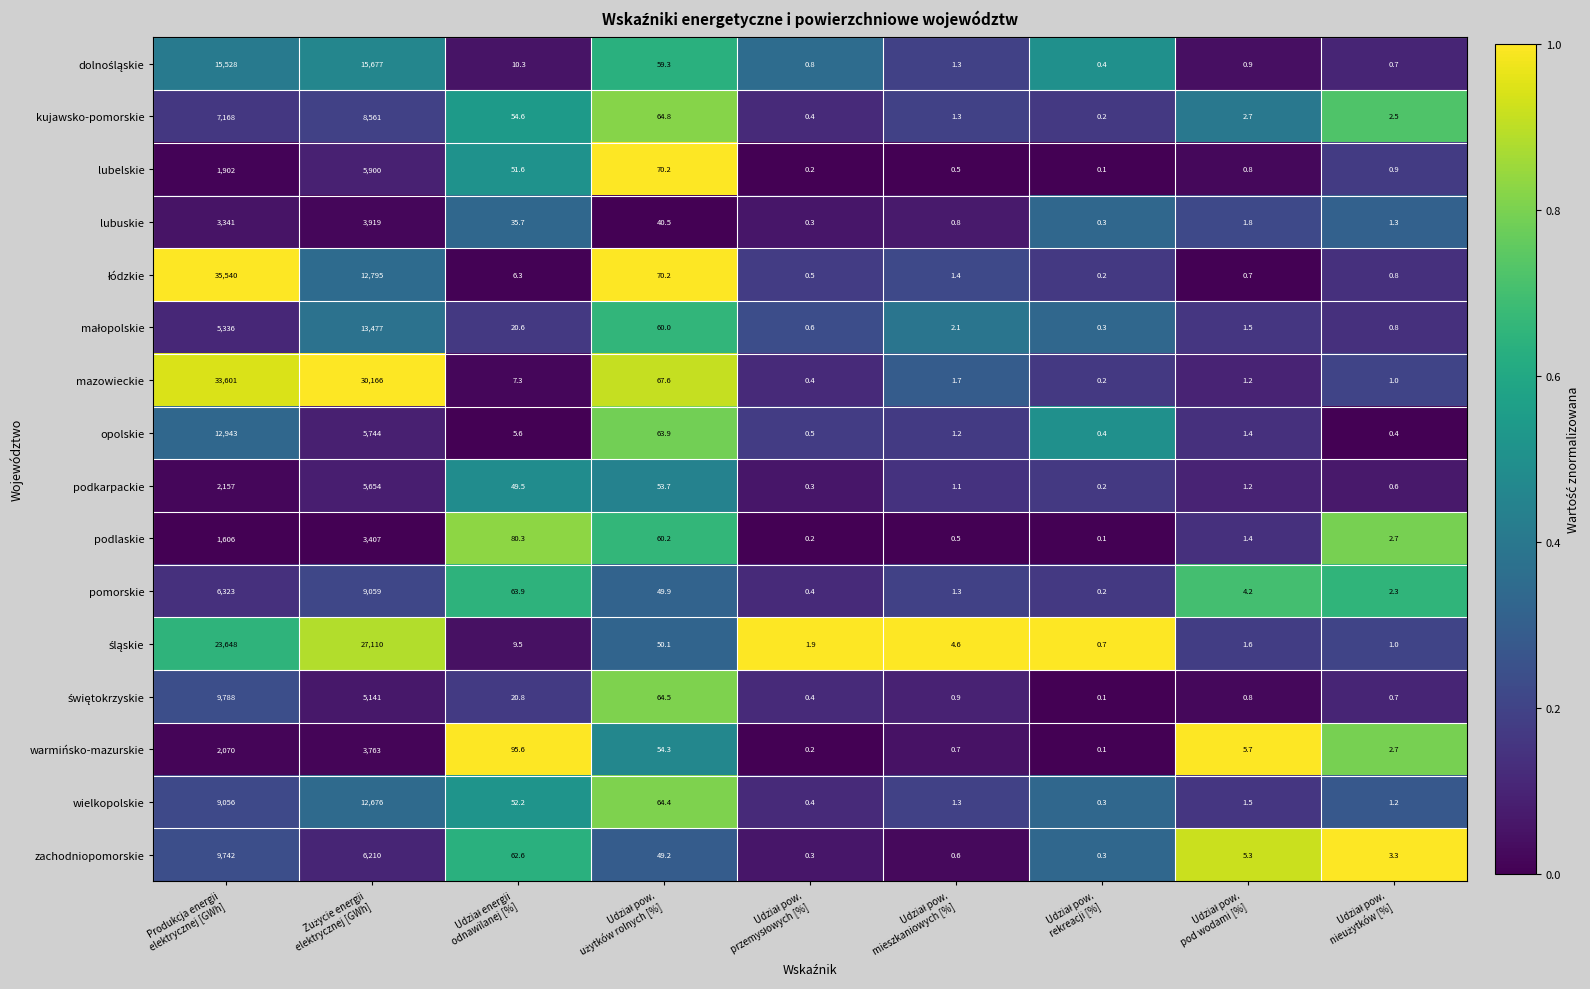

Which series has the largest total across all categories?

mazowieckie